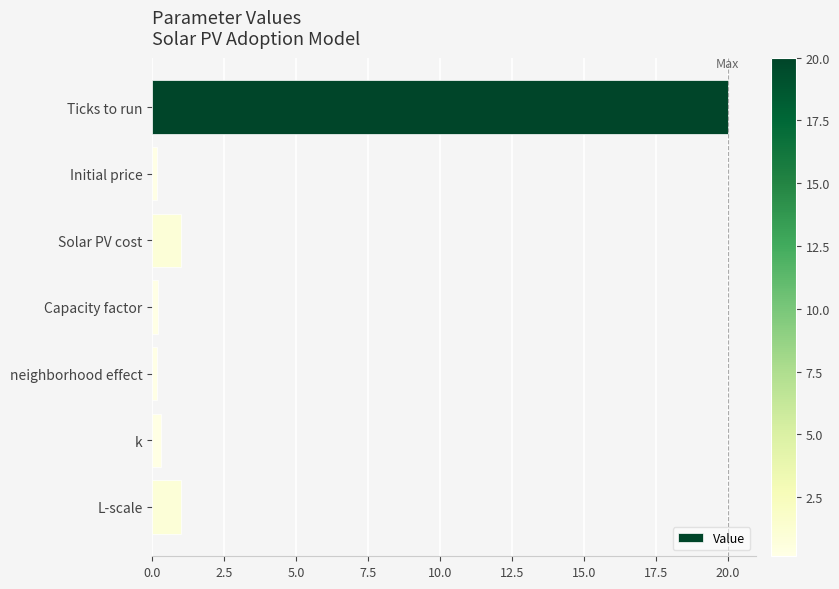

The chart shows a value of 1.0 at Solar PV cost. True or false?

True